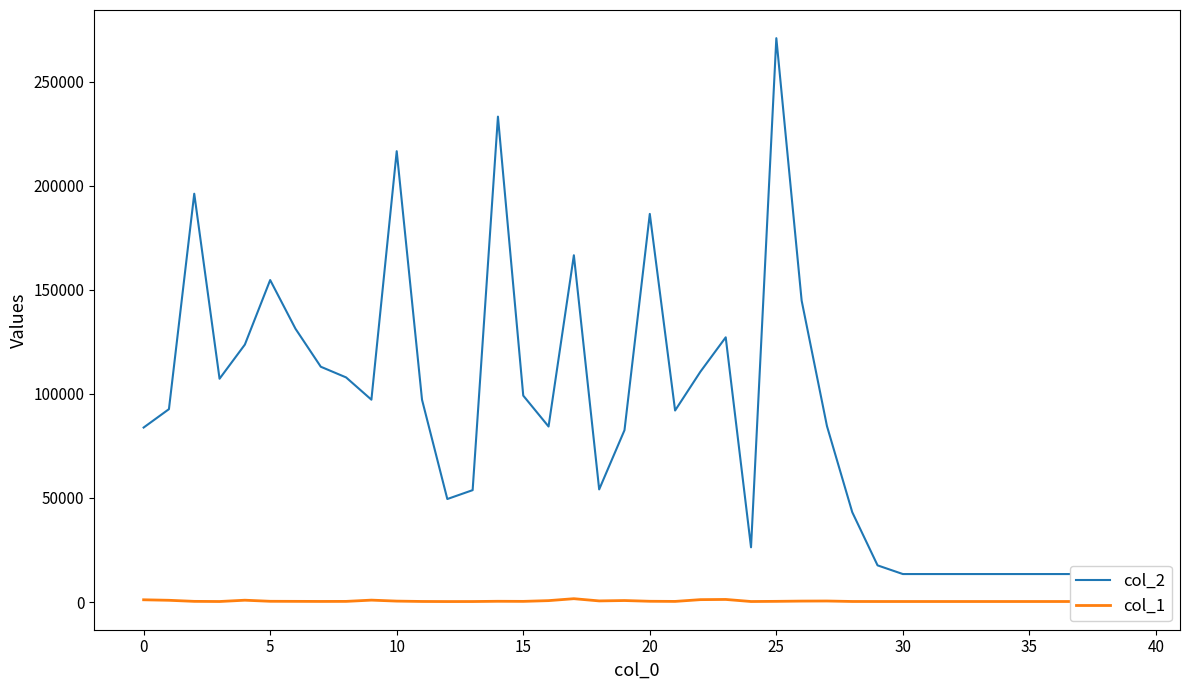

The col_2 series shows 53109 at 15. True or false?

False